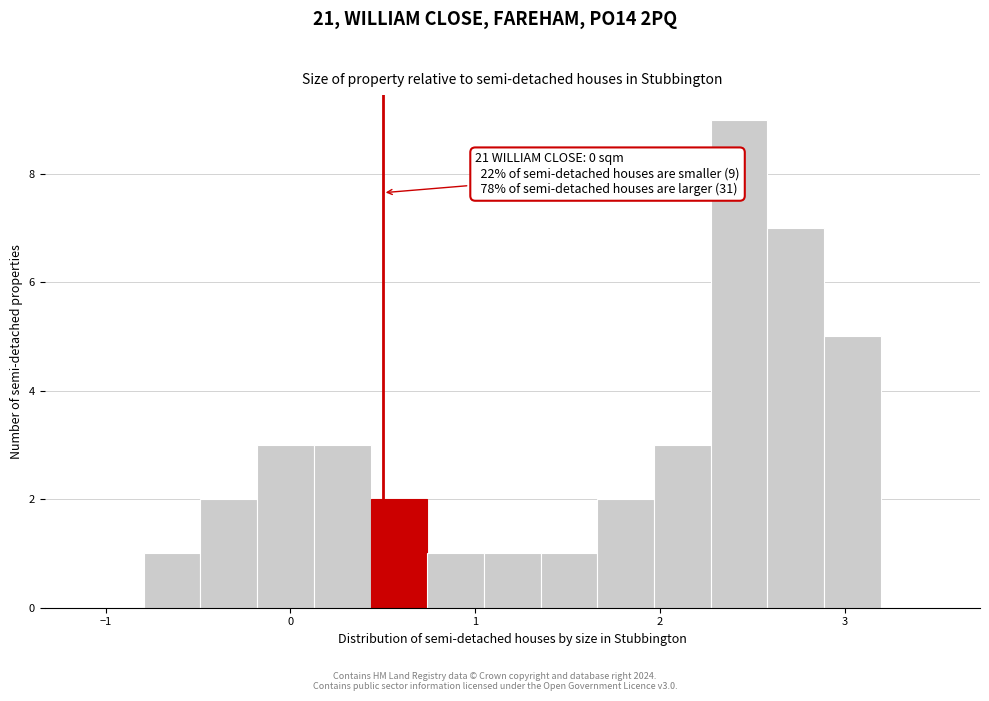

Around what value on the x-axis is the tallest bar? Give the approximate position of its centre, as read against the axis.

2.4